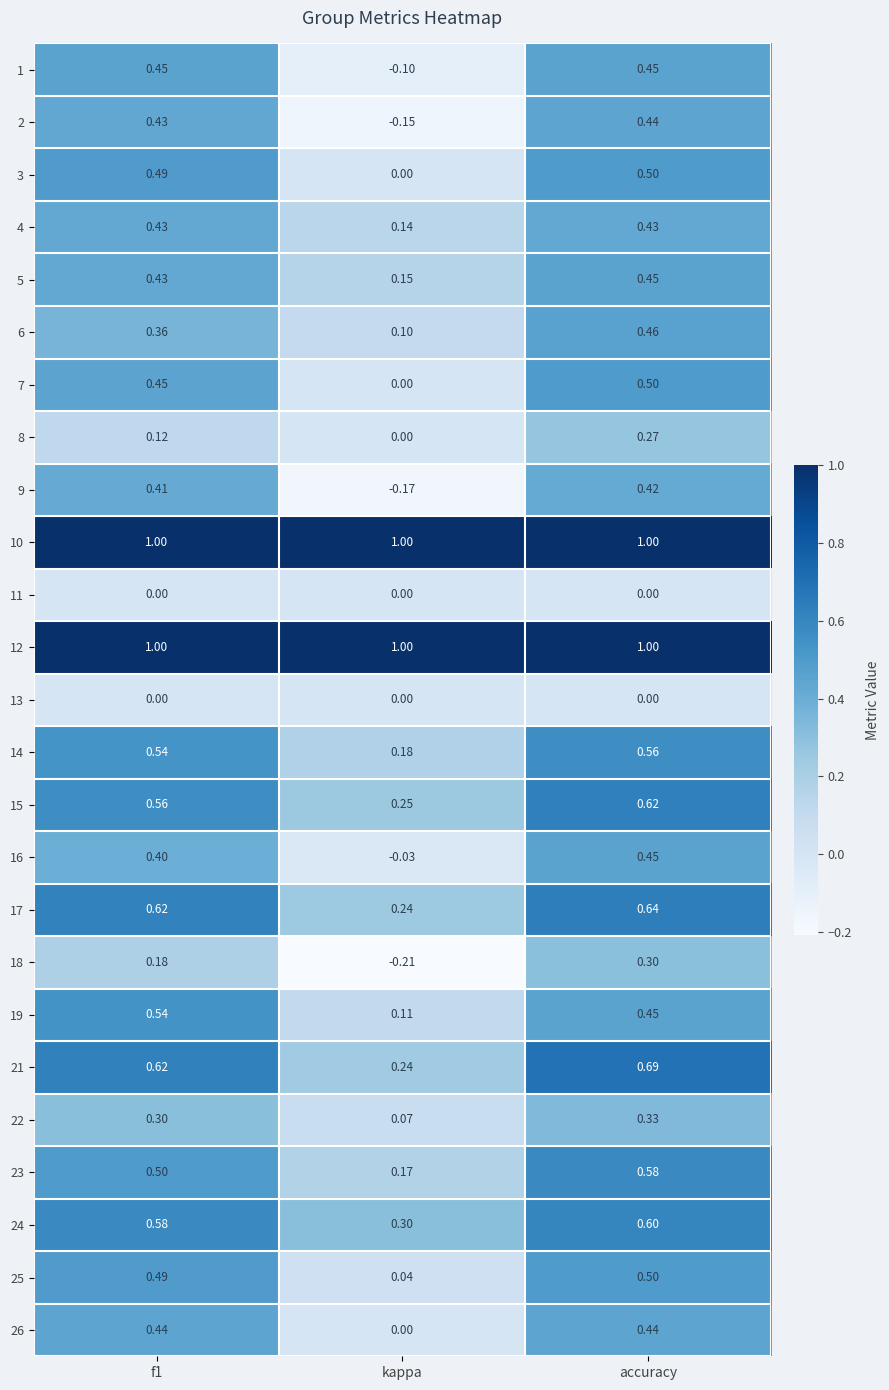

At which category is the sum across all series the highest?

accuracy